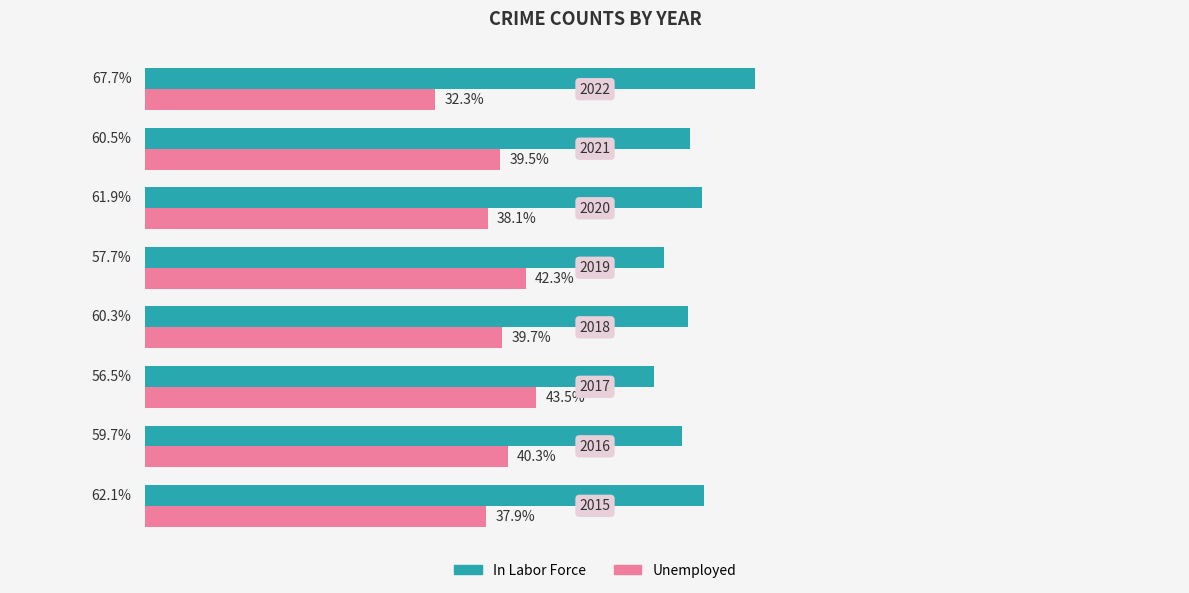

Rank the series by their maximum value, from lowest to highest.

Unemployed, In Labor Force